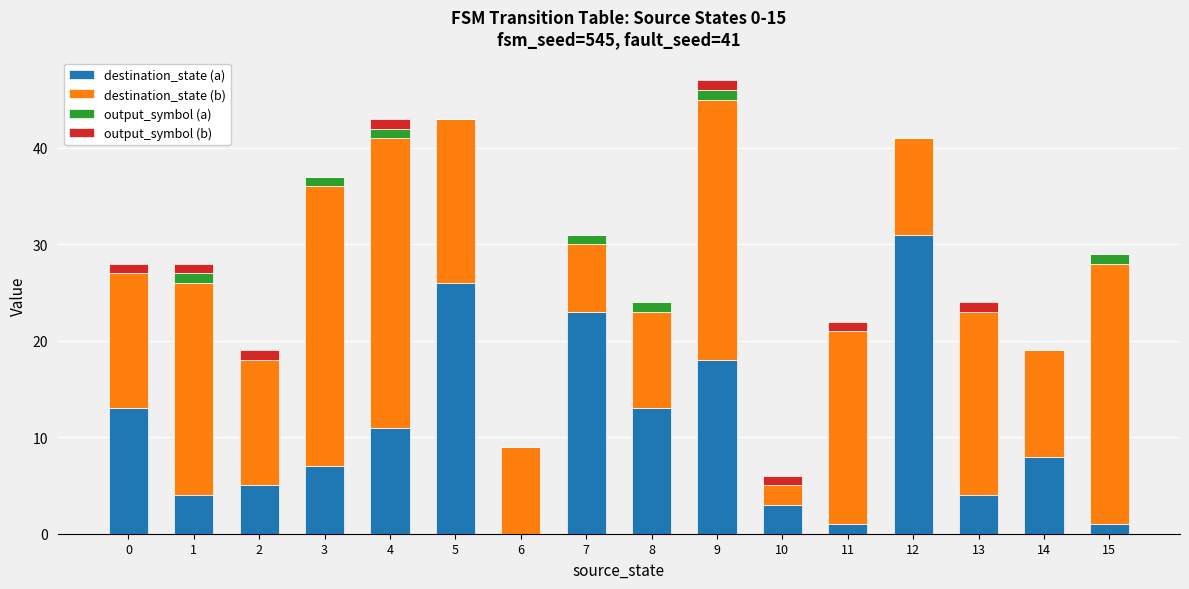

The value of destination_state (a) at 3 is 9. True or false?

False